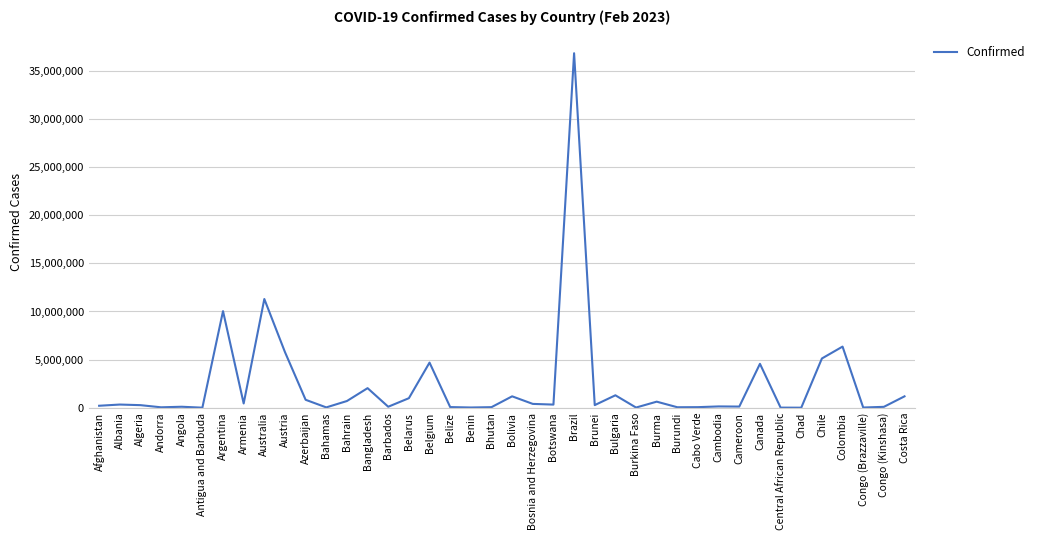

What is the sum of the values at Andorra and Chad?

55491